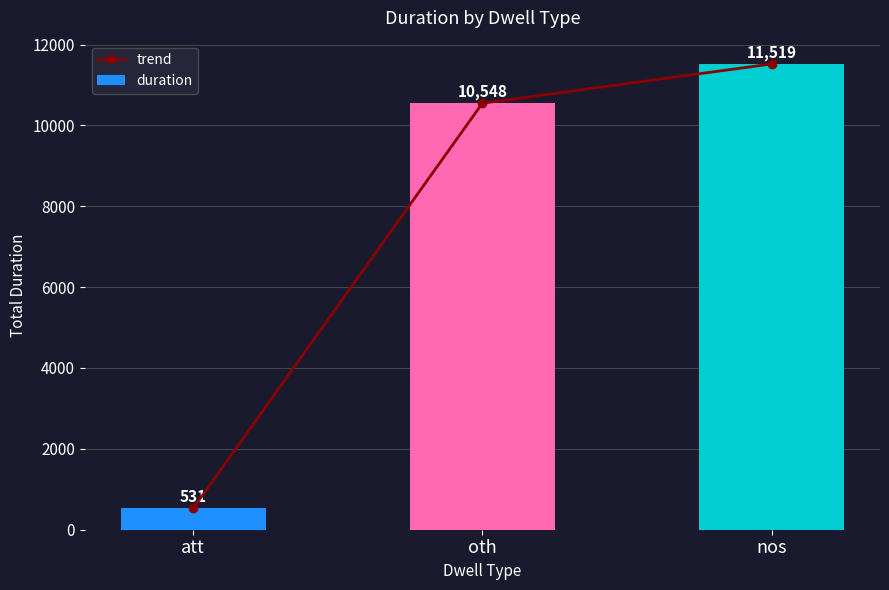

Count the number of categories in the chart.

3